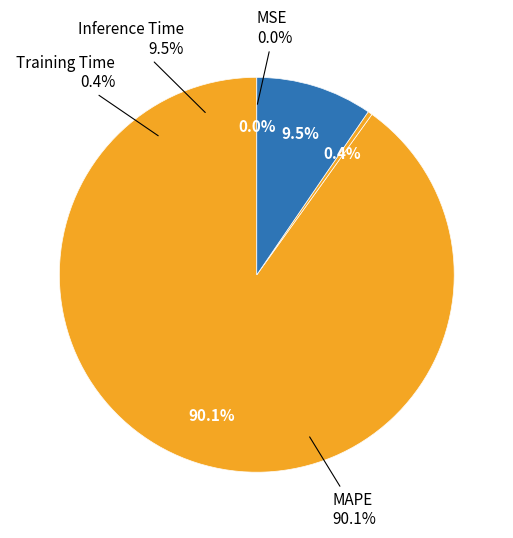

How much of the chart is everything except SMAPE?

100.0%